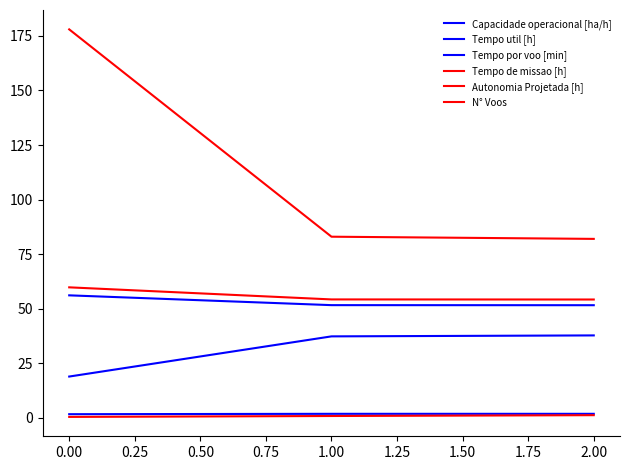

Does the chart have visible grid lines?

No